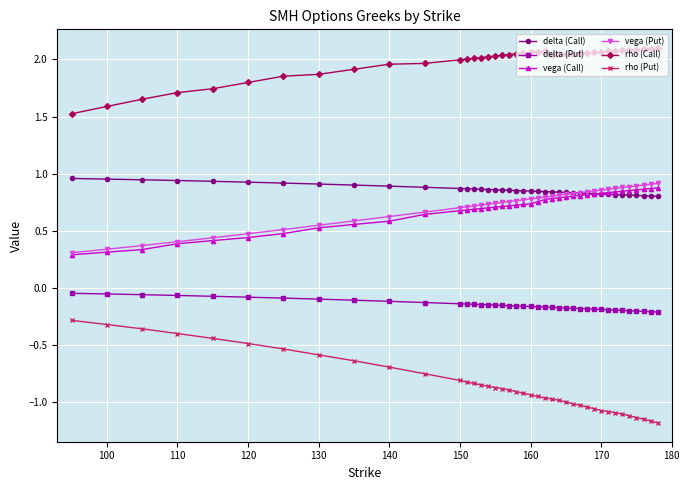

What is the sum of all delta (Put) values?

-5.9